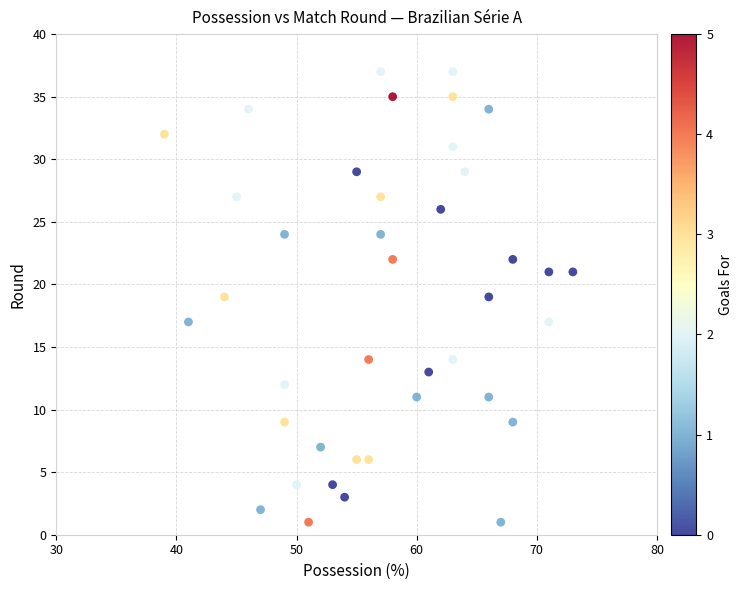

What is the range of X values (max minus min)?

34